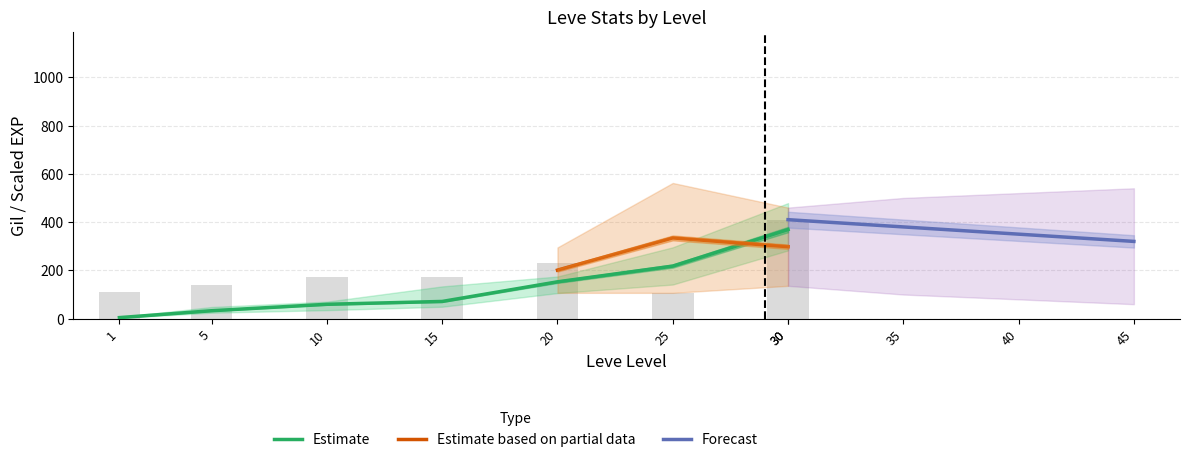

The Leve Gil series shows 174.0 at 15. True or false?

True